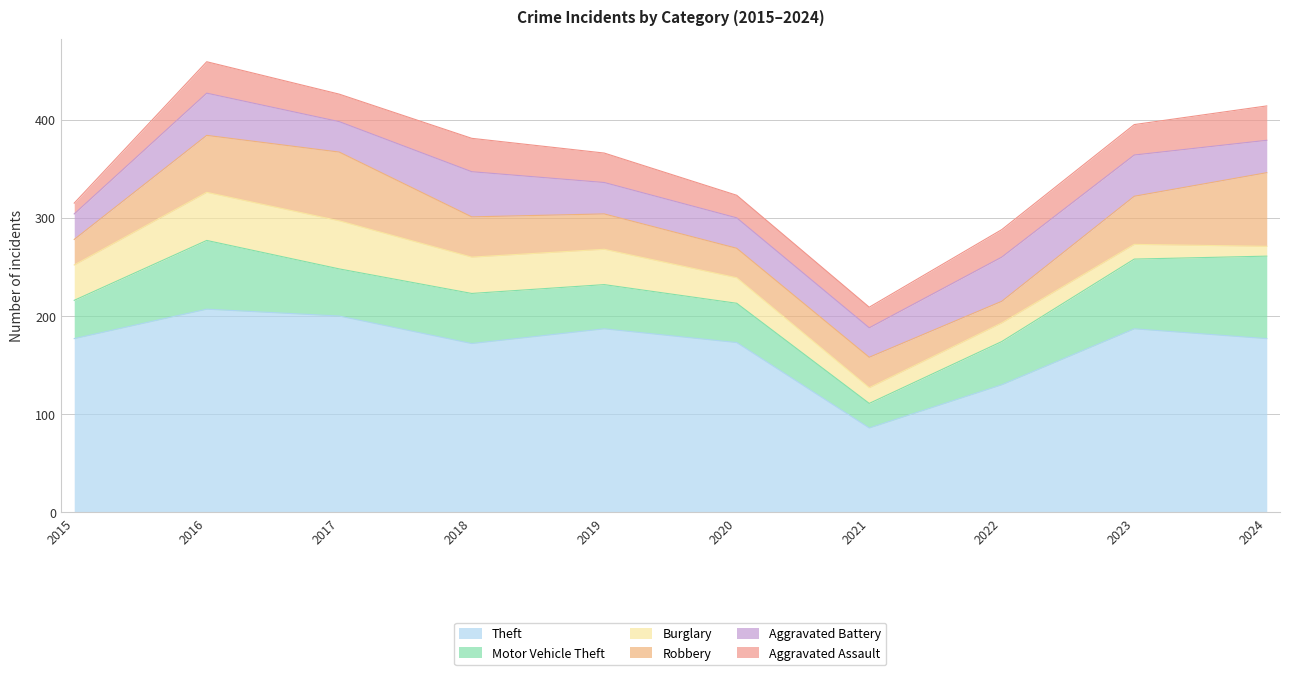

What is the difference between the maximum and minimum values in the Burglary series?

39